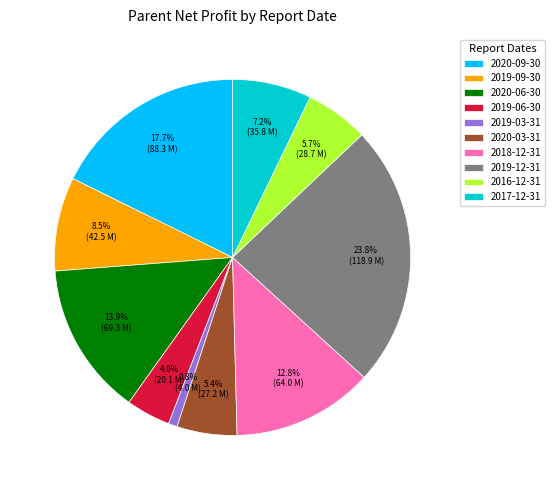

What portion of the pie excludes 2019-06-30?

96.0%